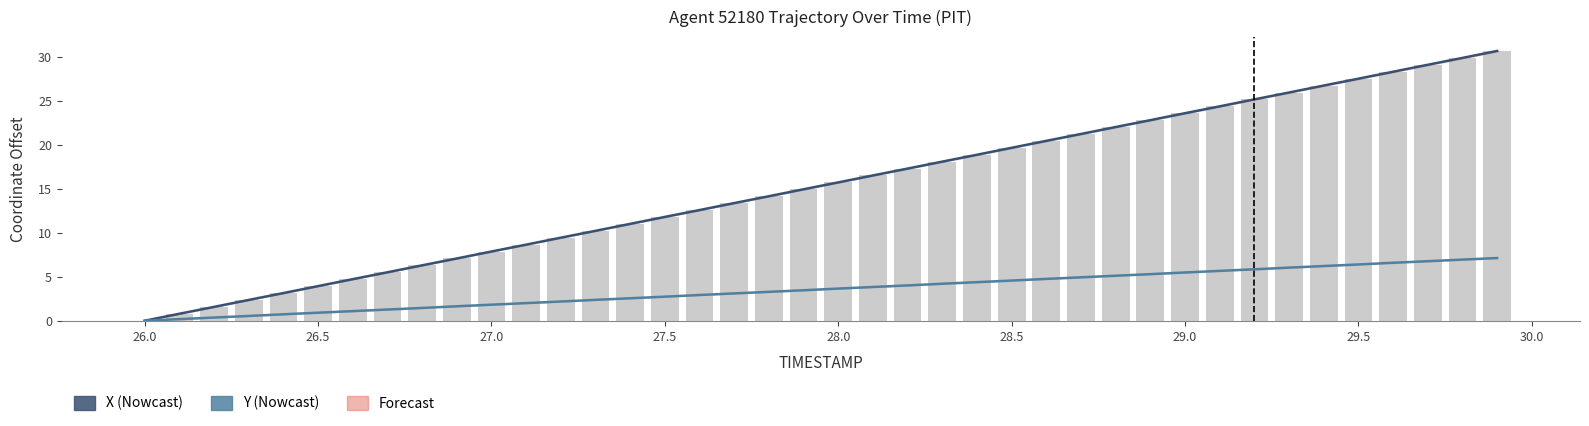

List the series in order of their overall mean, lowest first.

Y, X